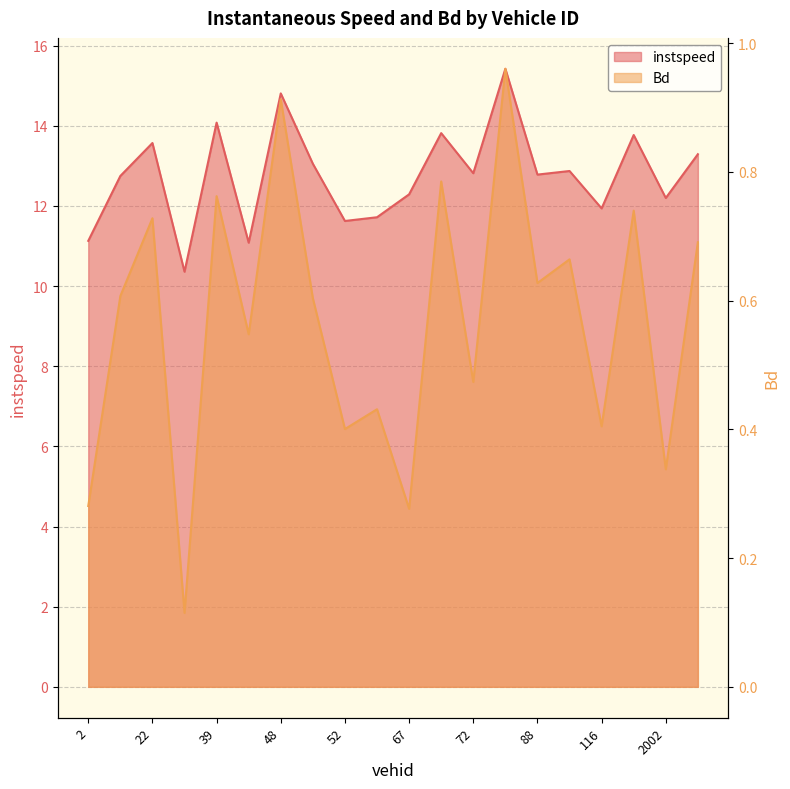

What is the label of the 11th point from the left?

67.0